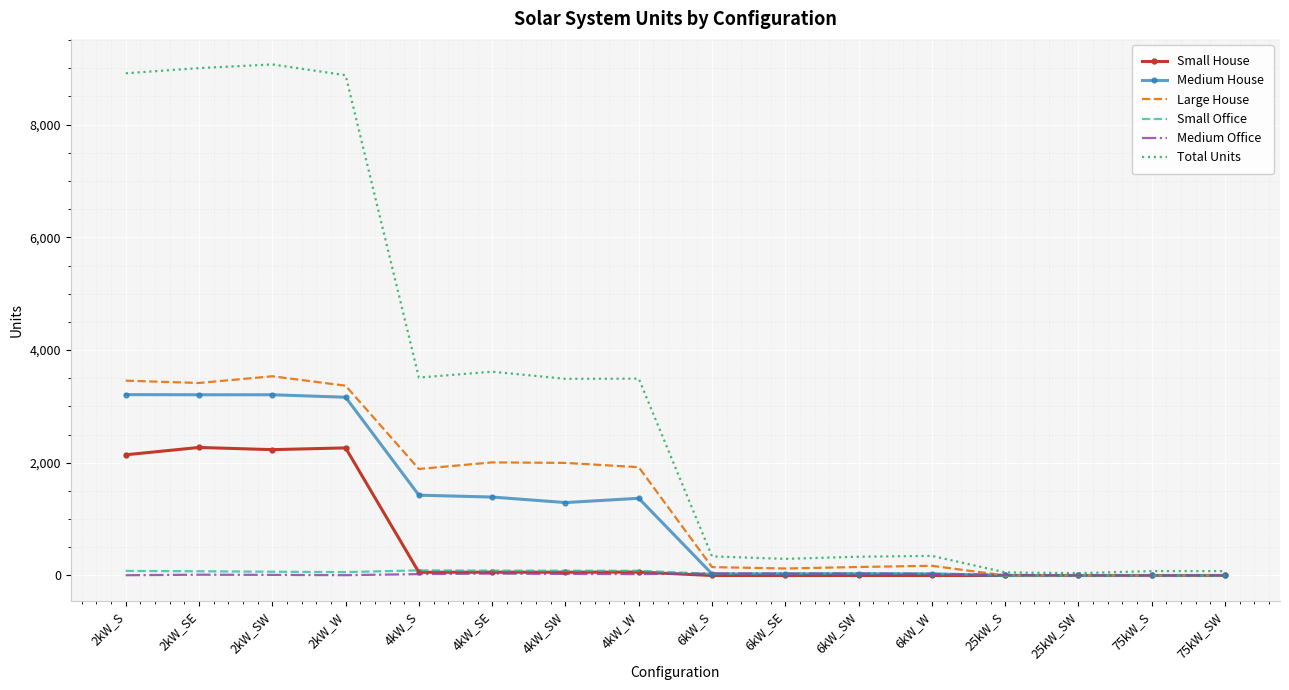

What is the approximate value of Medium House at 2kW_S?

3209